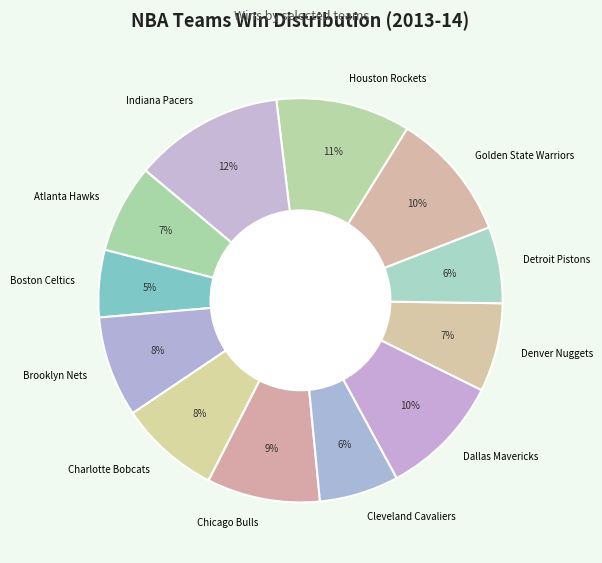

Which category has the smallest portion of the pie?

Boston Celtics